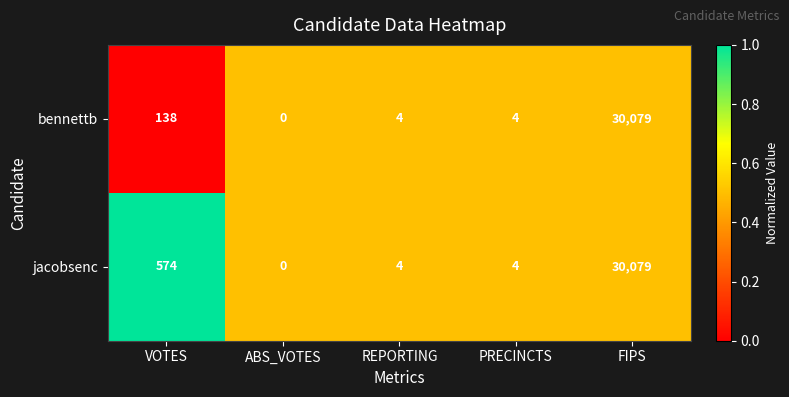

The bennettb series shows 138 at VOTES. True or false?

True